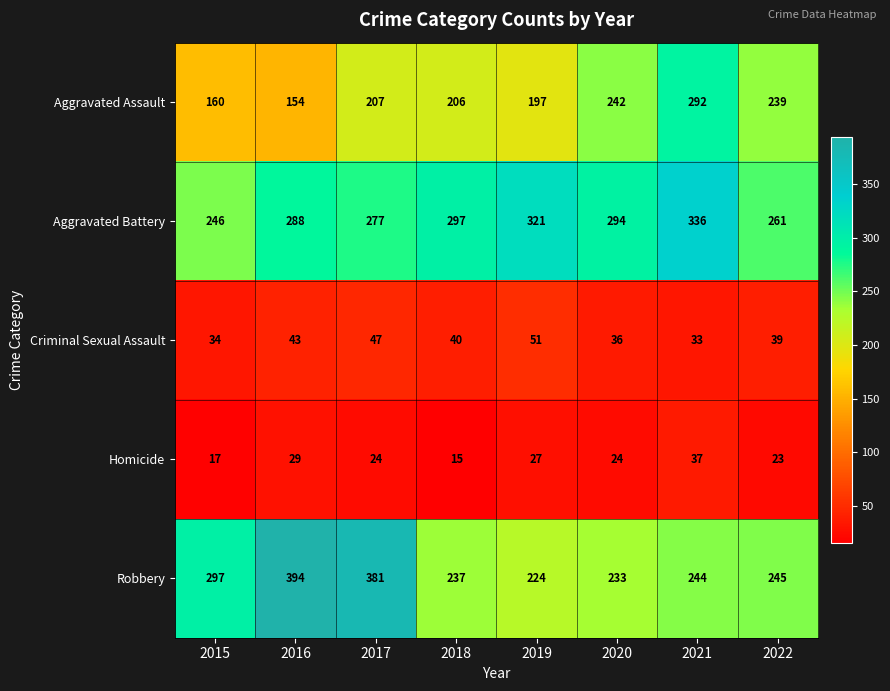

What is the difference between the second highest and minimum values in the Homicide series?

14